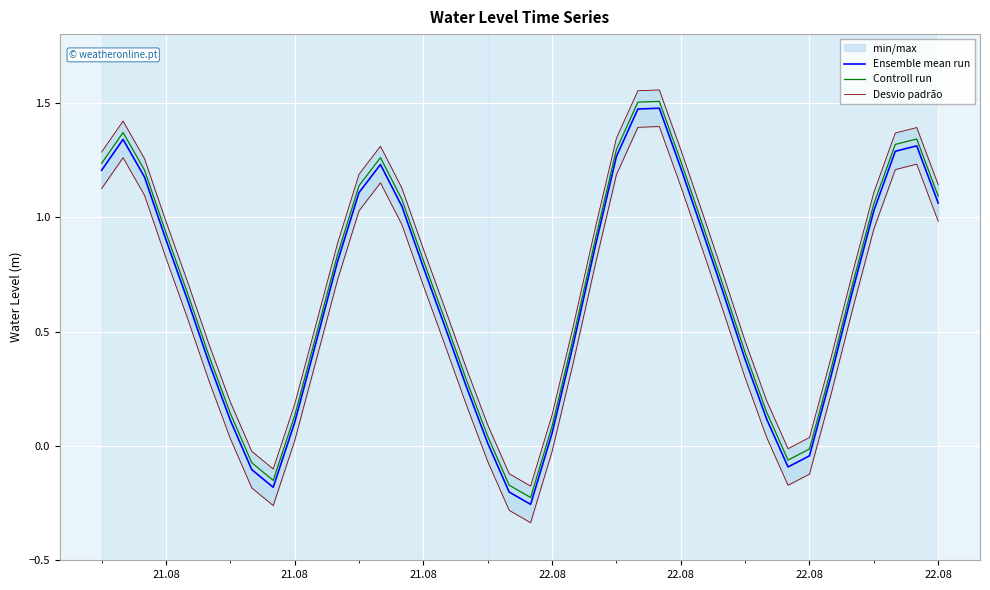

True or false: Controll run and Desvio padrão cross at least once.

False